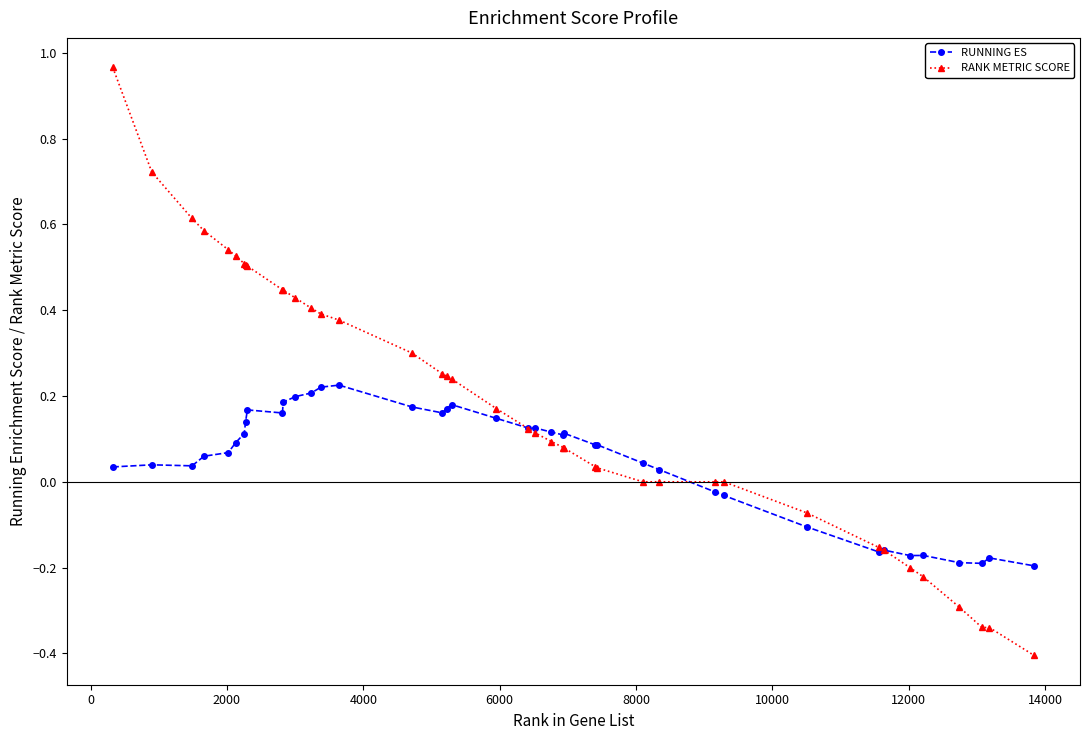

How many data points does each series have?

40